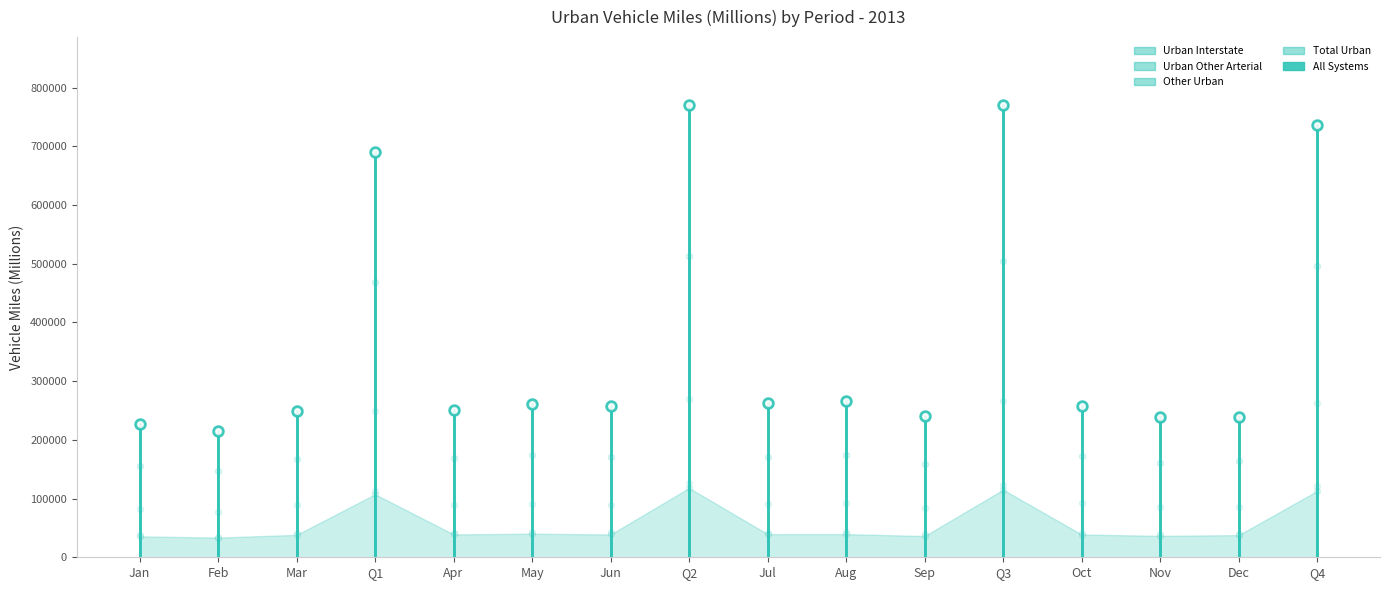

True or false: there are more than 2 points higher than both neighbors.

True